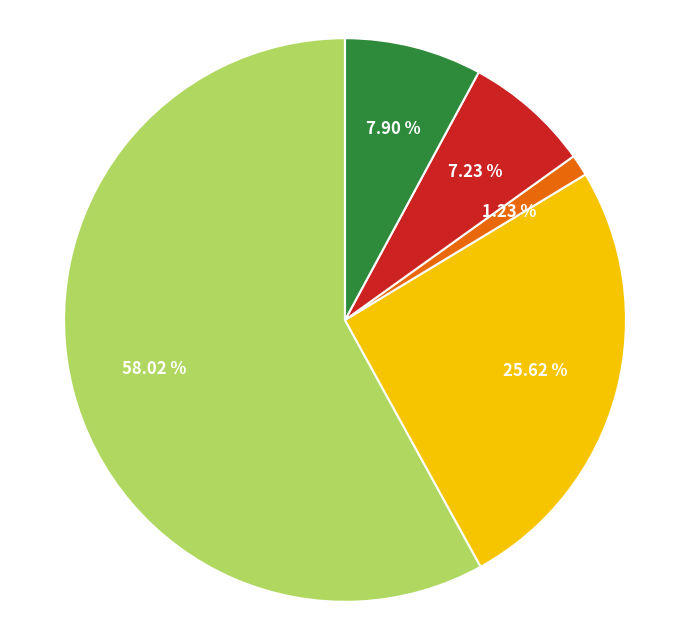

Is there any slice that represents more than half of the pie?

Yes